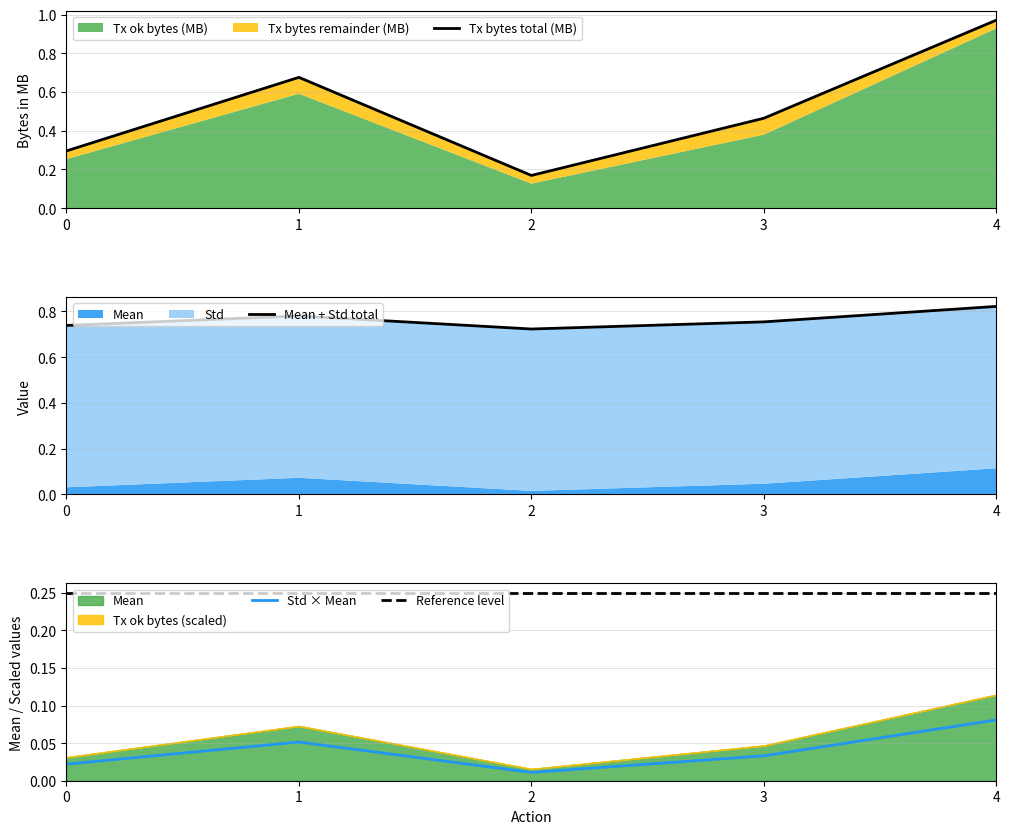

Reading left to right, transcribe all the data shown in this chart.

Tx bytes total (MB): 0.3	0.7	0.2	0.5	1.0
Mean + Std total: 0.7	0.8	0.7	0.8	0.8
Std × Mean: 0.0	0.1	0.0	0.0	0.1
Reference level: 0.2	0.2	0.2	0.2	0.2